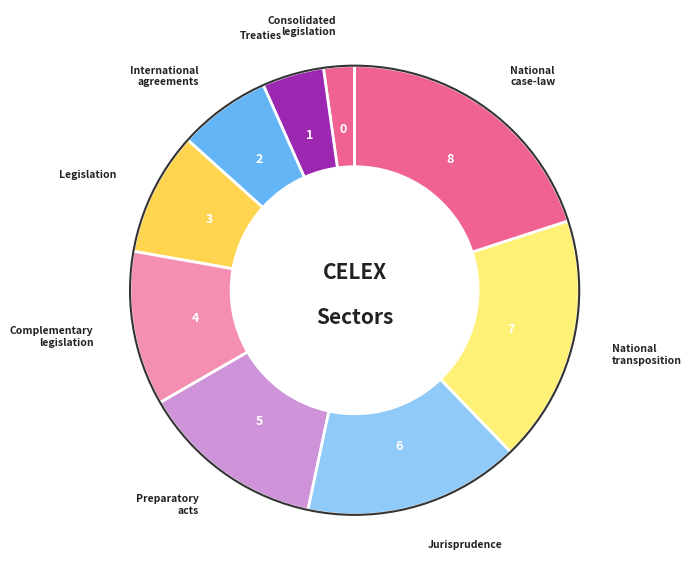

Is there any slice that represents more than half of the pie?

No